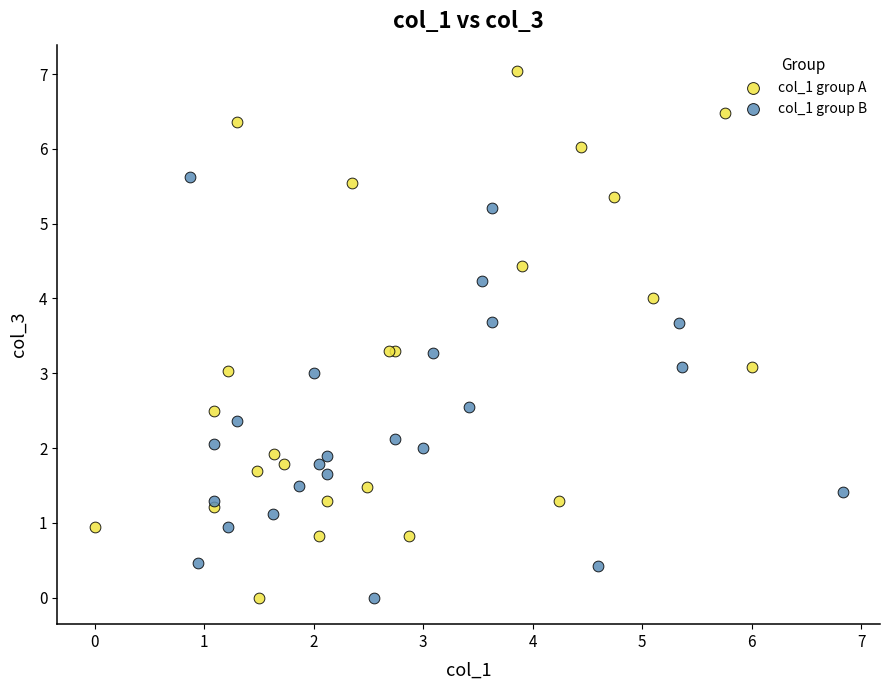

Which series contains the highest Y value?

col_1 group A